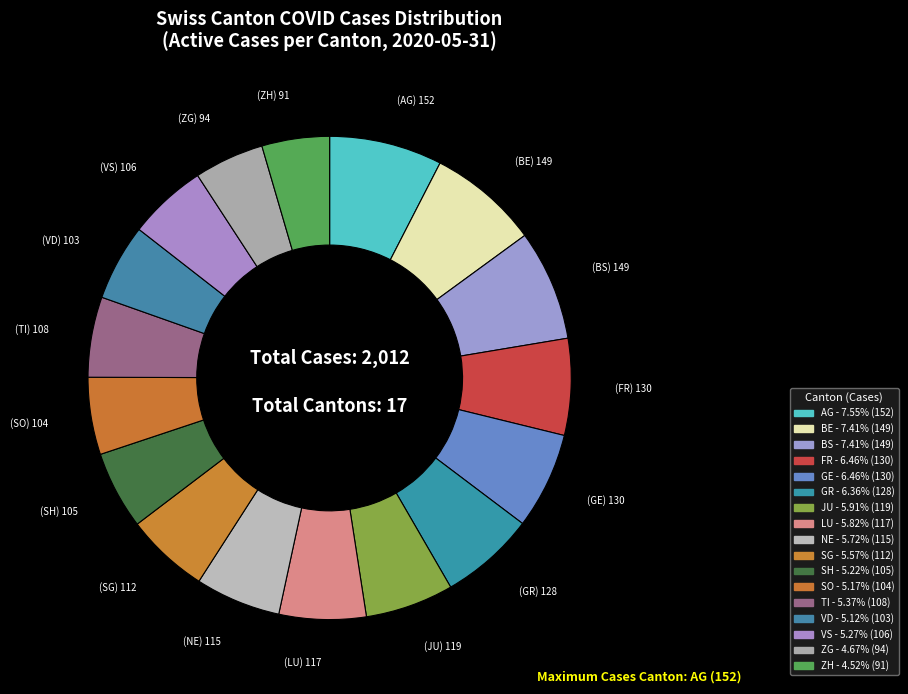

How many segments does this pie chart have?

17